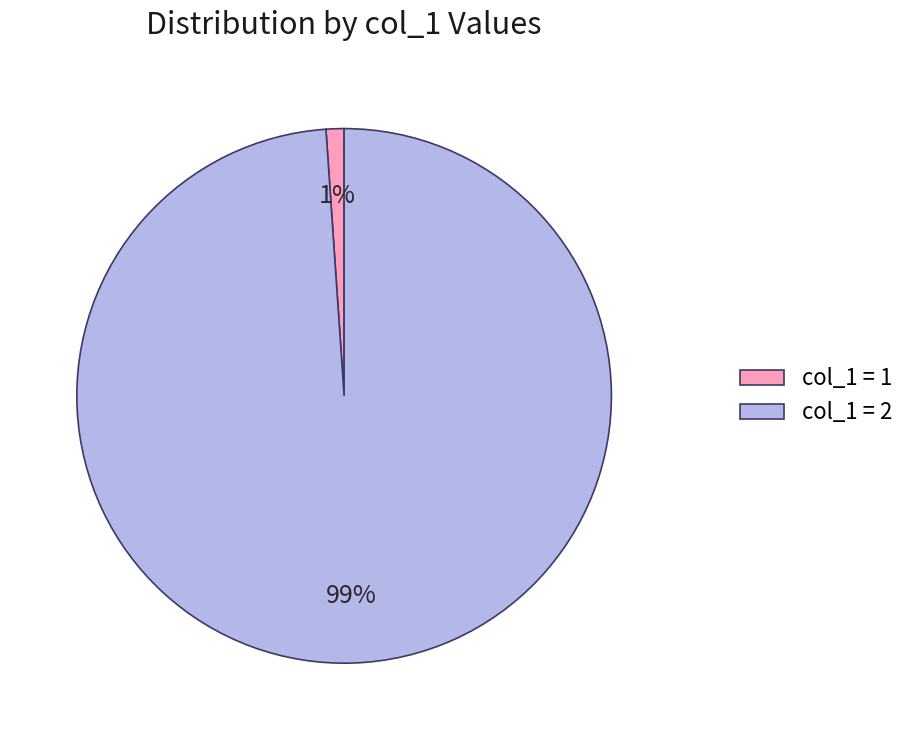

To the nearest percent, what portion does col_1 = 2 represent?

99%